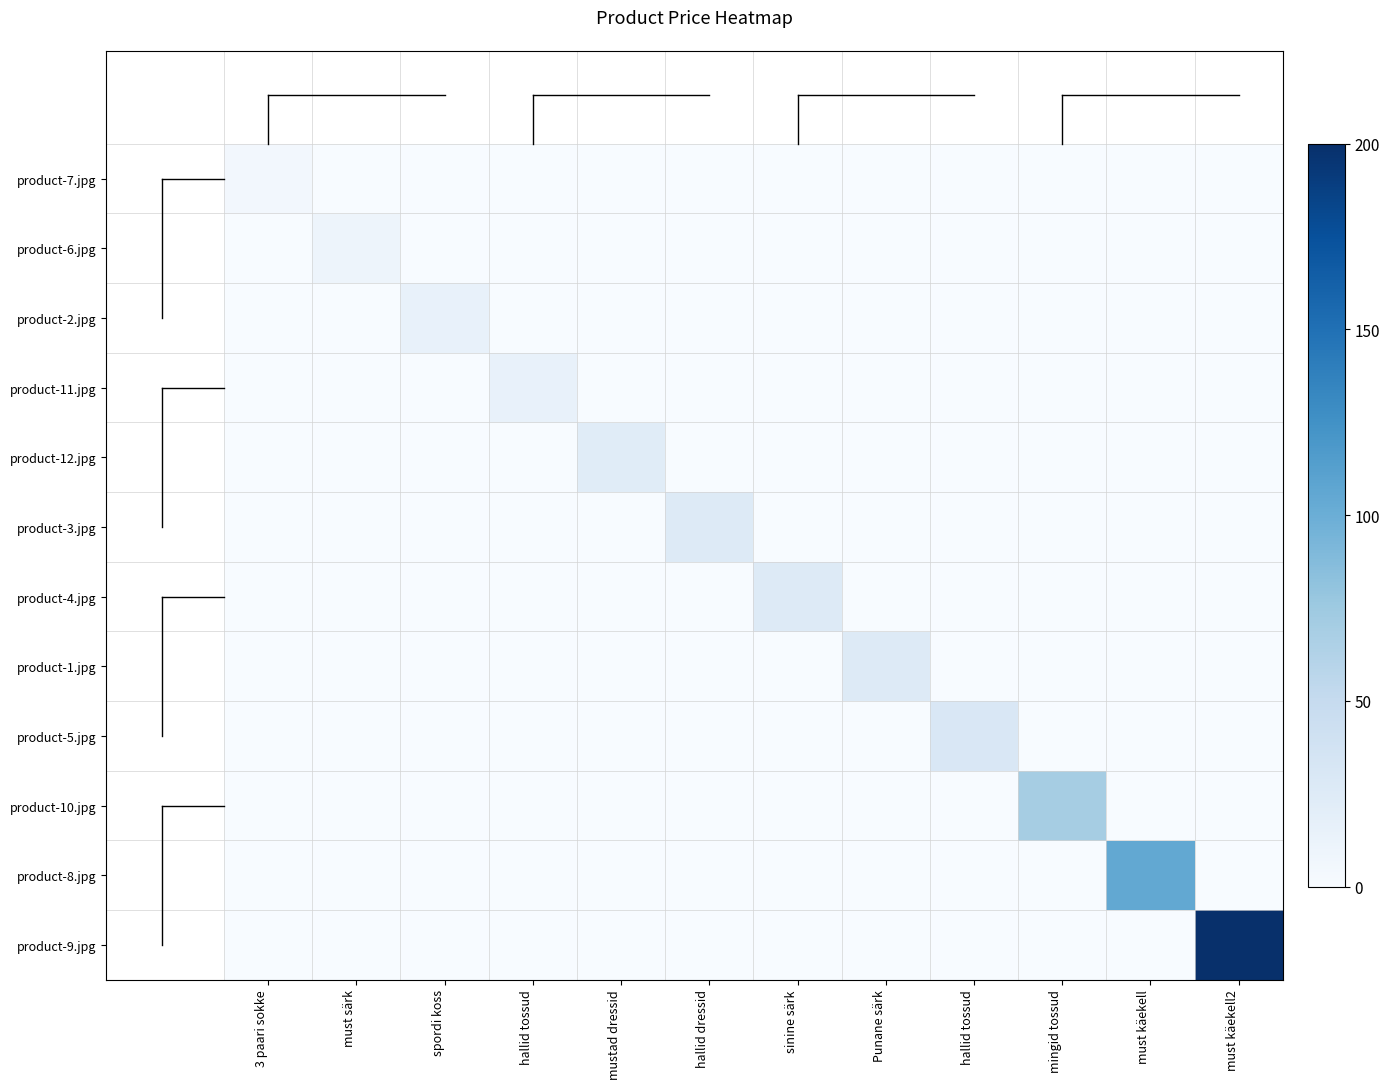

Reading left to right, extract all data points from this chart.

product-7.jpg: 3 paari sokke=5	must särk=0	spordi koss=0	hallid tossud=0	mustad dressid=0	hallid dressid=0	sinine särk=0	Punane särk=0	hallid tossud=0	mingid tossud=0	must käekell=0	must käekell2=0
product-6.jpg: 3 paari sokke=0	must särk=10	spordi koss=0	hallid tossud=0	mustad dressid=0	hallid dressid=0	sinine särk=0	Punane särk=0	hallid tossud=0	mingid tossud=0	must käekell=0	must käekell2=0
product-2.jpg: 3 paari sokke=0	must särk=0	spordi koss=15	hallid tossud=0	mustad dressid=0	hallid dressid=0	sinine särk=0	Punane särk=0	hallid tossud=0	mingid tossud=0	must käekell=0	must käekell2=0
product-11.jpg: 3 paari sokke=0	must särk=0	spordi koss=0	hallid tossud=15	mustad dressid=0	hallid dressid=0	sinine särk=0	Punane särk=0	hallid tossud=0	mingid tossud=0	must käekell=0	must käekell2=0
product-12.jpg: 3 paari sokke=0	must särk=0	spordi koss=0	hallid tossud=0	mustad dressid=23	hallid dressid=0	sinine särk=0	Punane särk=0	hallid tossud=0	mingid tossud=0	must käekell=0	must käekell2=0
product-3.jpg: 3 paari sokke=0	must särk=0	spordi koss=0	hallid tossud=0	mustad dressid=0	hallid dressid=25	sinine särk=0	Punane särk=0	hallid tossud=0	mingid tossud=0	must käekell=0	must käekell2=0
product-4.jpg: 3 paari sokke=0	must särk=0	spordi koss=0	hallid tossud=0	mustad dressid=0	hallid dressid=0	sinine särk=25	Punane särk=0	hallid tossud=0	mingid tossud=0	must käekell=0	must käekell2=0
product-1.jpg: 3 paari sokke=0	must särk=0	spordi koss=0	hallid tossud=0	mustad dressid=0	hallid dressid=0	sinine särk=0	Punane särk=25	hallid tossud=0	mingid tossud=0	must käekell=0	must käekell2=0
product-5.jpg: 3 paari sokke=0	must särk=0	spordi koss=0	hallid tossud=0	mustad dressid=0	hallid dressid=0	sinine särk=0	Punane särk=0	hallid tossud=30	mingid tossud=0	must käekell=0	must käekell2=0
product-10.jpg: 3 paari sokke=0	must särk=0	spordi koss=0	hallid tossud=0	mustad dressid=0	hallid dressid=0	sinine särk=0	Punane särk=0	hallid tossud=0	mingid tossud=70	must käekell=0	must käekell2=0
product-8.jpg: 3 paari sokke=0	must särk=0	spordi koss=0	hallid tossud=0	mustad dressid=0	hallid dressid=0	sinine särk=0	Punane särk=0	hallid tossud=0	mingid tossud=0	must käekell=105	must käekell2=0
product-9.jpg: 3 paari sokke=0	must särk=0	spordi koss=0	hallid tossud=0	mustad dressid=0	hallid dressid=0	sinine särk=0	Punane särk=0	hallid tossud=0	mingid tossud=0	must käekell=0	must käekell2=200